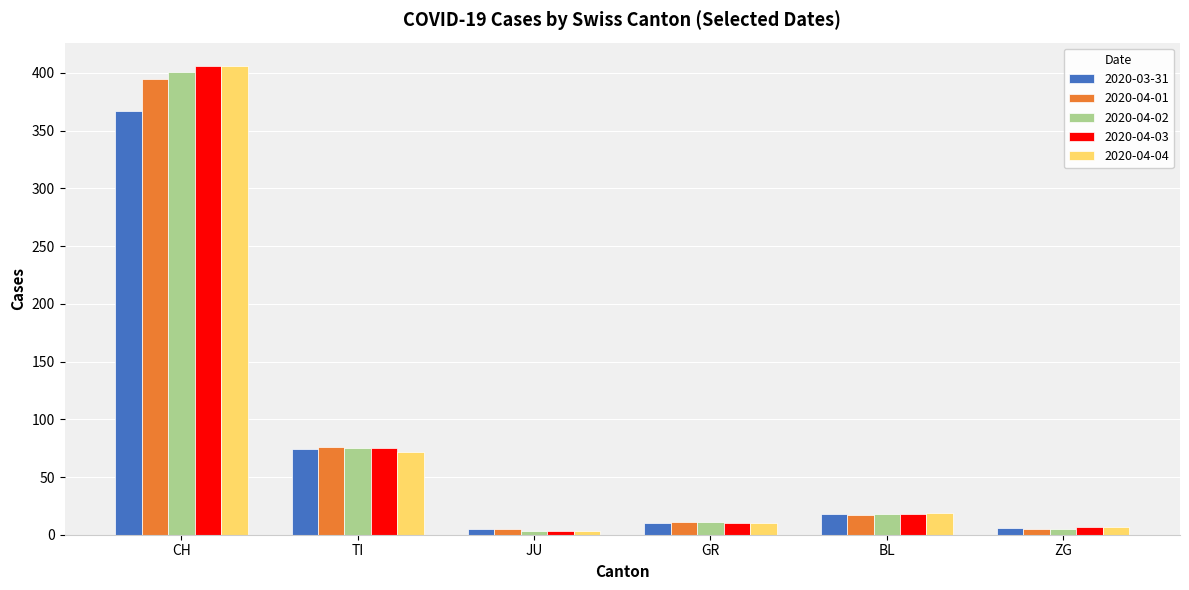

How many values in the 2020-03-31 series are below 18?

3